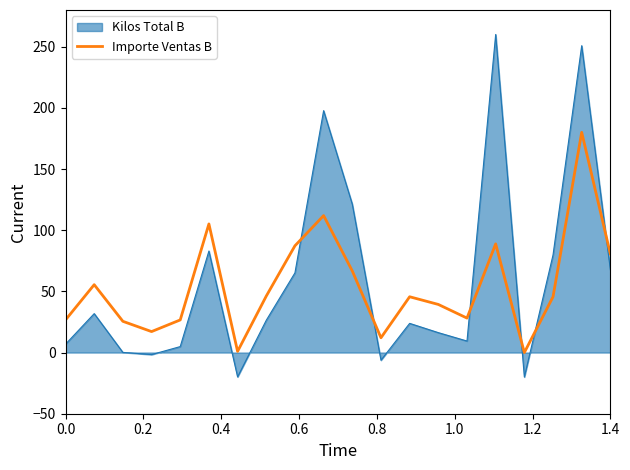

What is the minimum value shown in the chart?

-20.0